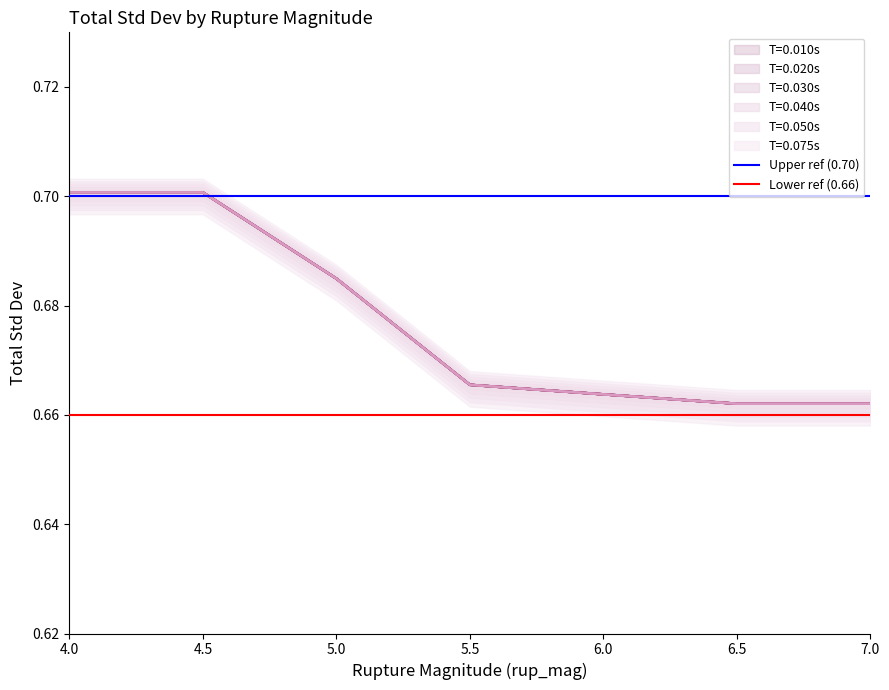

Is it true that T=0.010s equals 0.3 at 6.5?

False